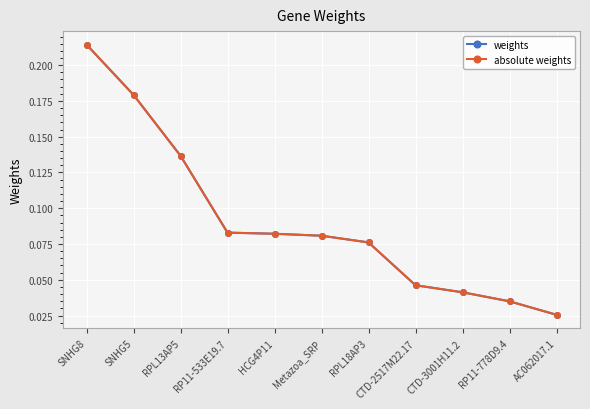

Is this an area chart (filled region under the line)?

No